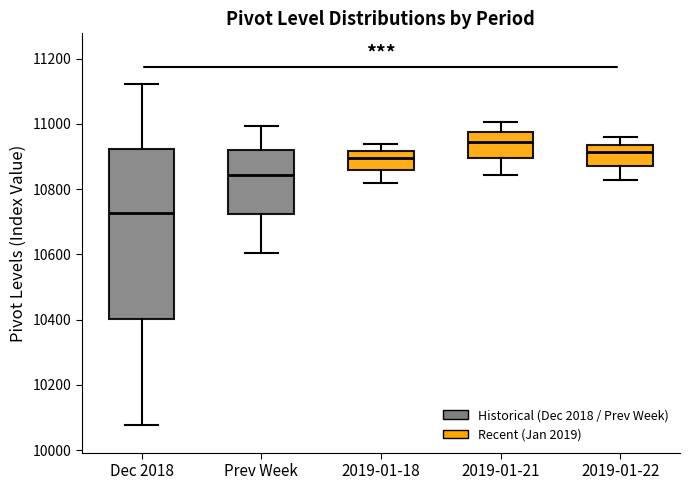

Reading left to right, read every box against the y-axis: the position of its median line, the range the box covers, and the ends of its whiskers. The values are not printed on the chart, so give them approximately, as read against the axis.

Dec 2018: median 10720, box 10400 to 10920, whiskers 10080 to 11120
Prev Week: median 10840, box 10720 to 10920, whiskers 10600 to 11000
2019-01-18: median 10900, box 10860 to 10920, whiskers 10820 to 10940
2019-01-21: median 10940, box 10900 to 10980, whiskers 10840 to 11000
2019-01-22: median 10920, box 10860 to 10940, whiskers 10820 to 10960